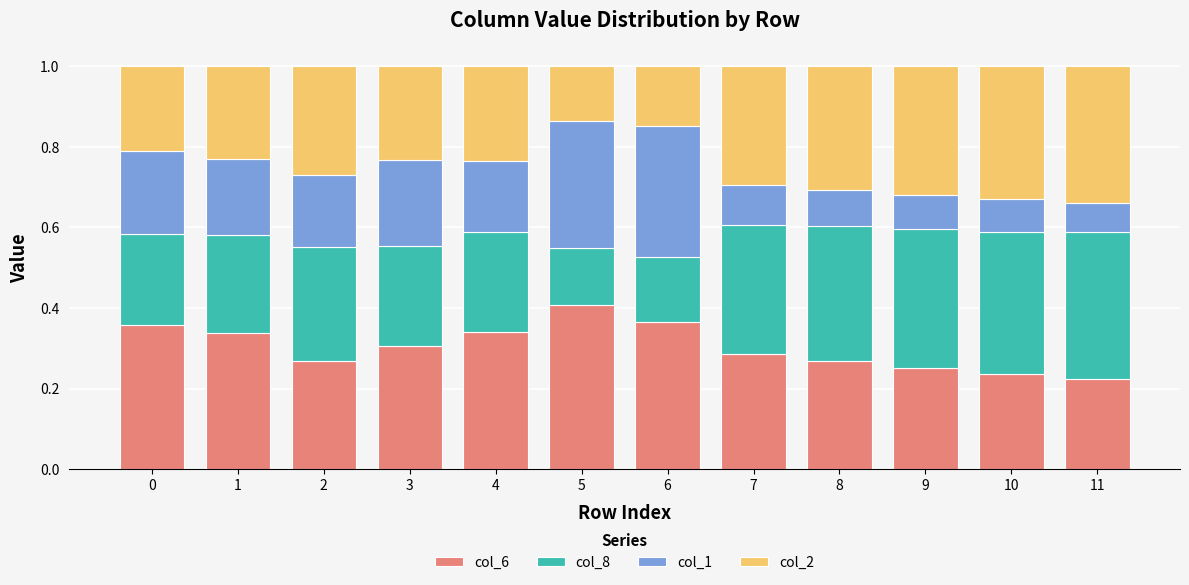

Count the col_6 values in the range 0 to 1.

12